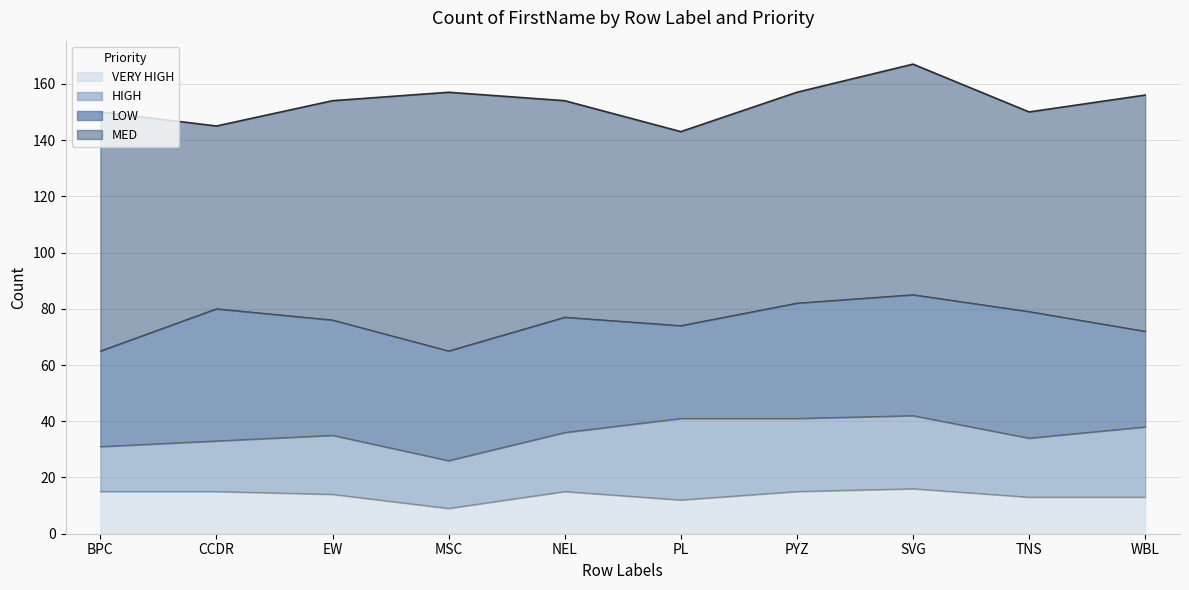

What position from the left is TNS?

9